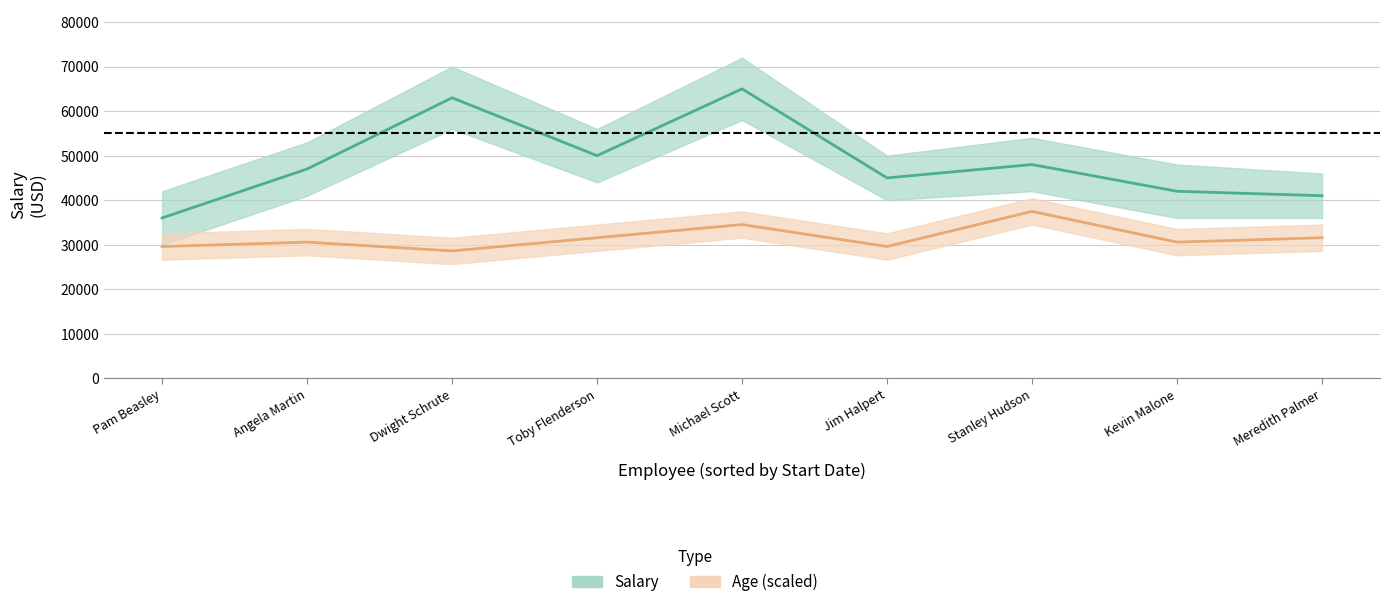

What is the sum of the Age_lower values at Stanley Hudson and Pam Beasley?

62